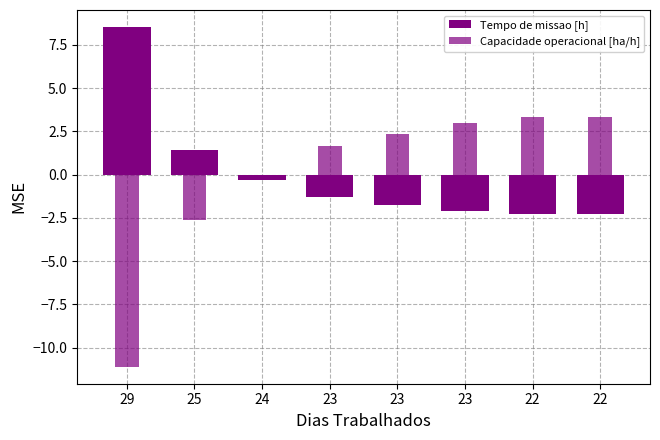

Which category has the highest value across all series?

29